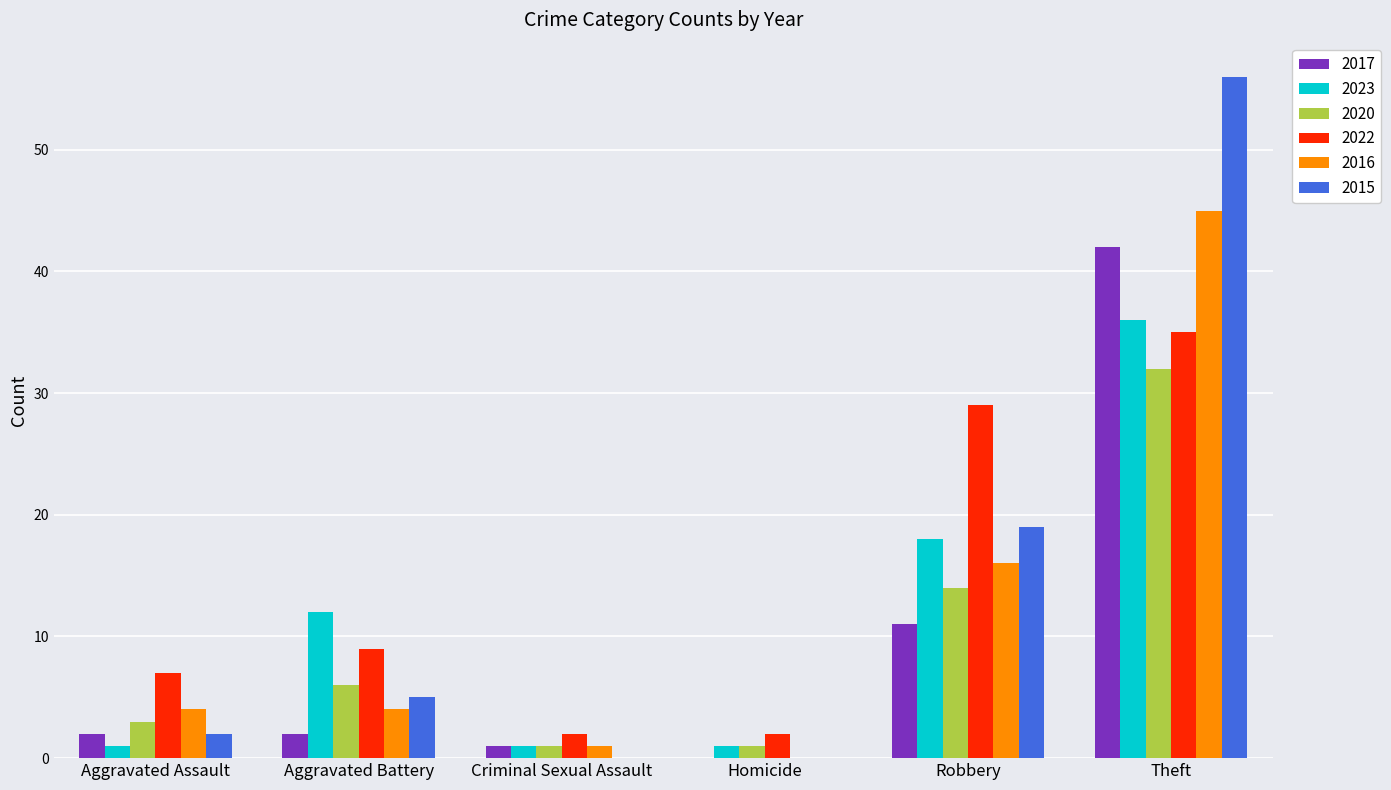

Is the value of 2023 at Aggravated Battery greater than the value of 2017 at Aggravated Assault?

Yes